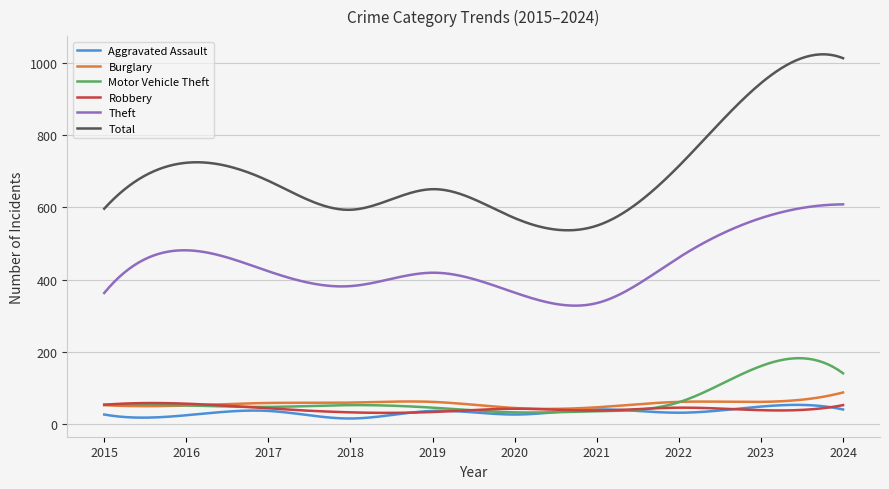

Which series has the largest total across all categories?

Total